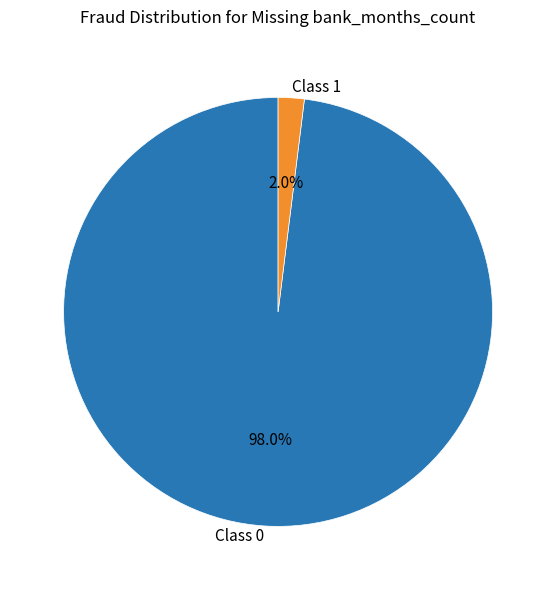

Which slice represents more than half of the pie?

Class 0